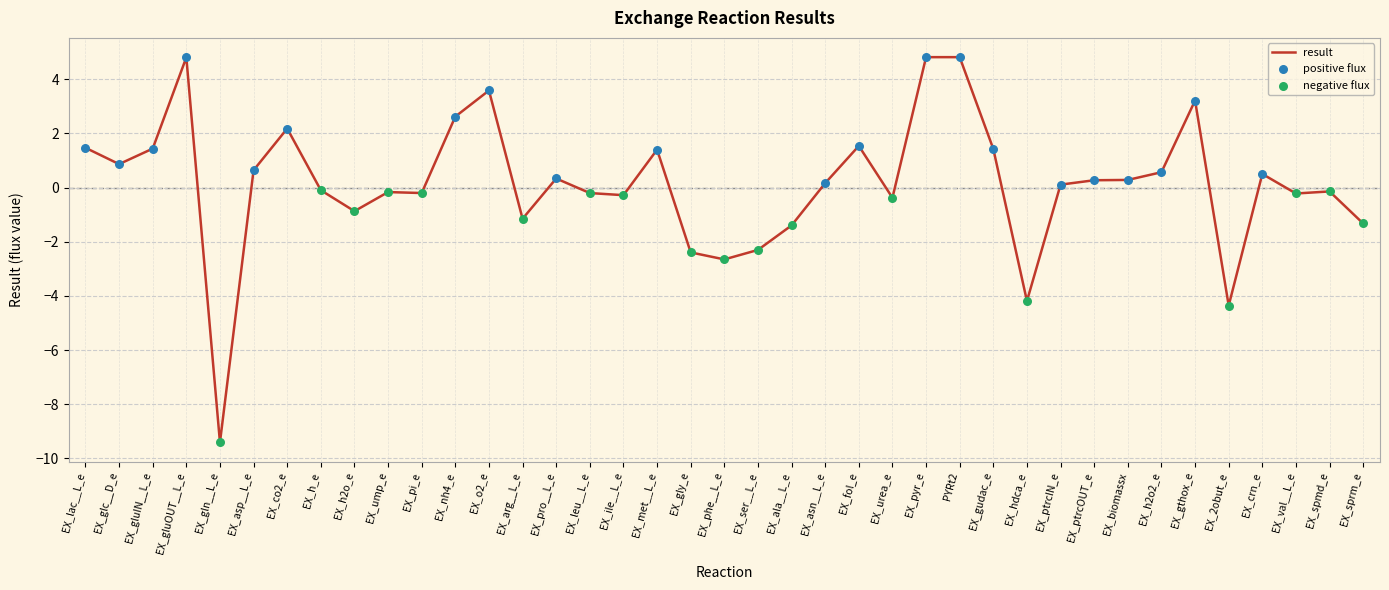

Which has a higher value, PYRt2 or EX_lac__L_e?

PYRt2